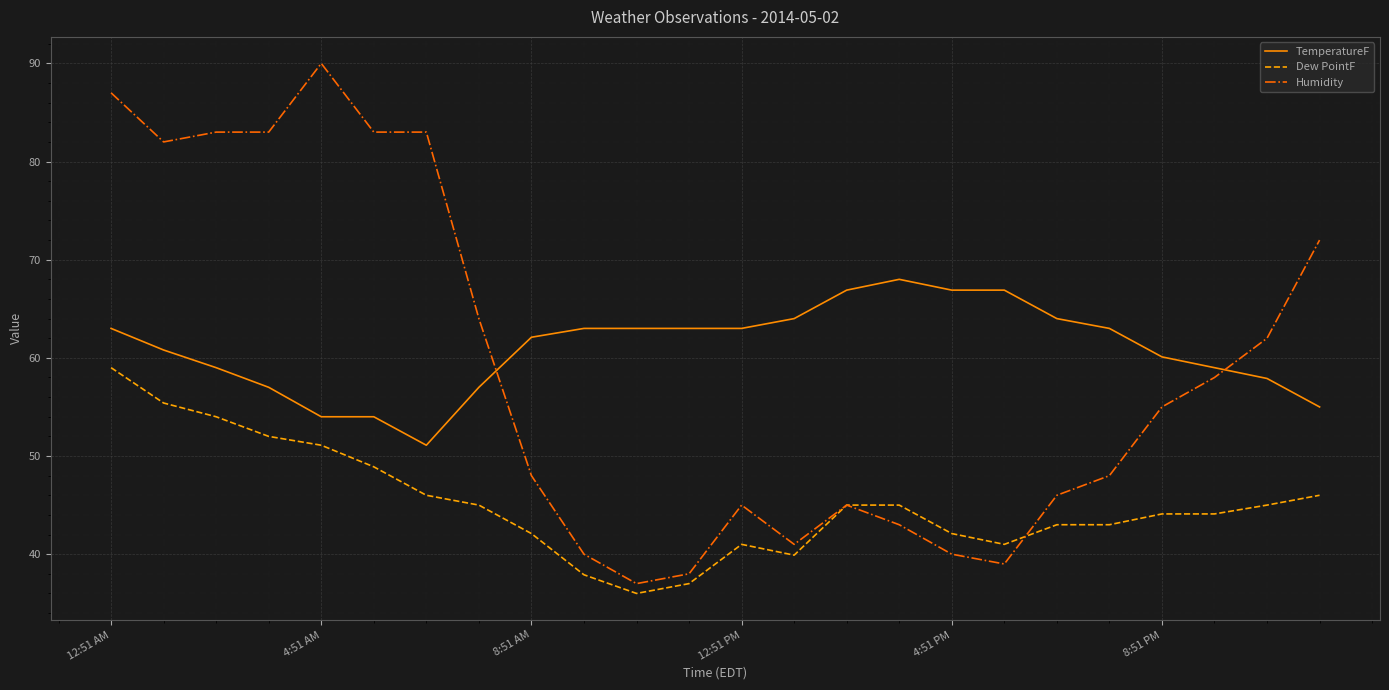

True or false: TemperatureF and Dew PointF intersect in this chart.

False